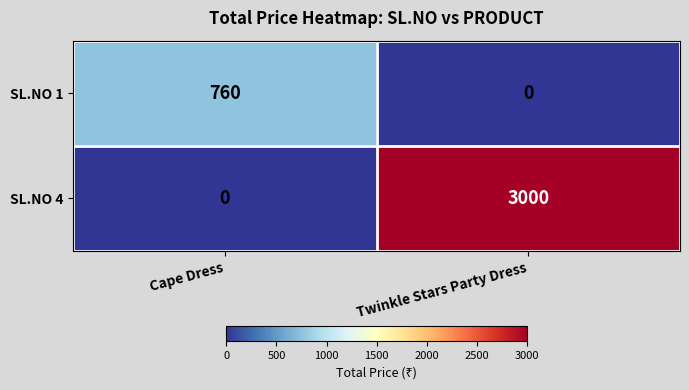

At which category is the sum across all series the highest?

Twinkle Stars Party Dress